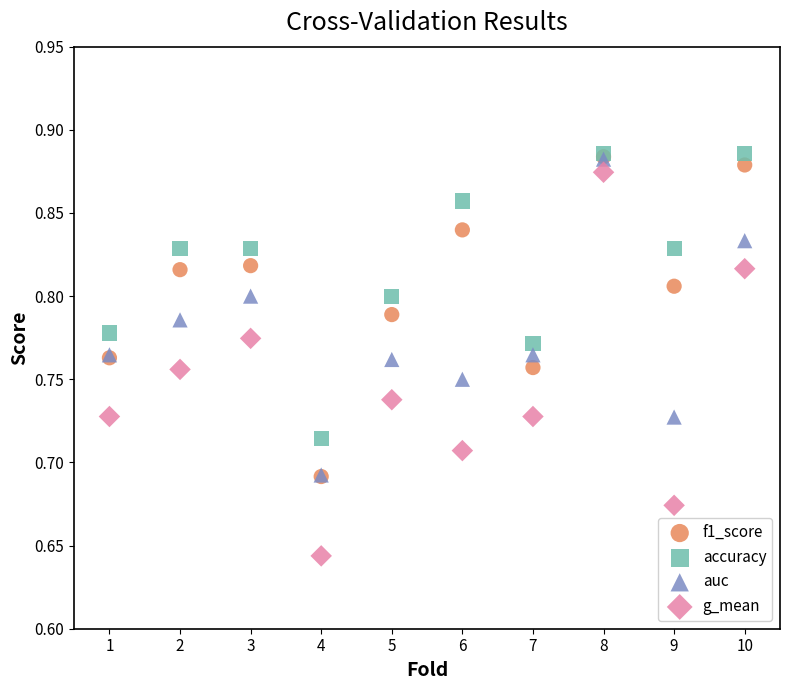

What are all the series names shown in the legend?

f1_score, accuracy, auc, g_mean